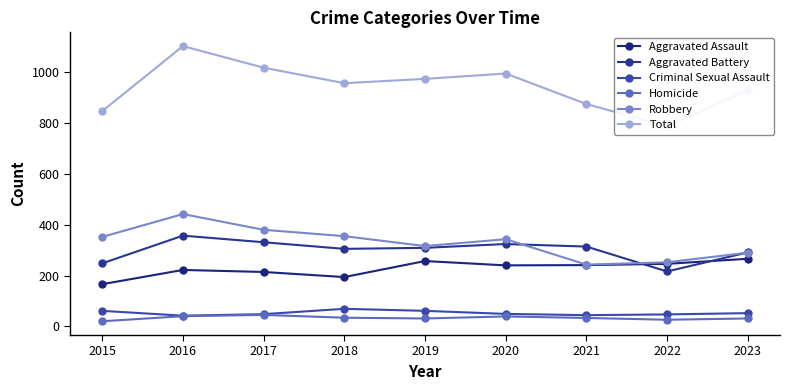

In Criminal Sexual Assault, how many points are higher than both neighbors (excluding endpoints)?

1